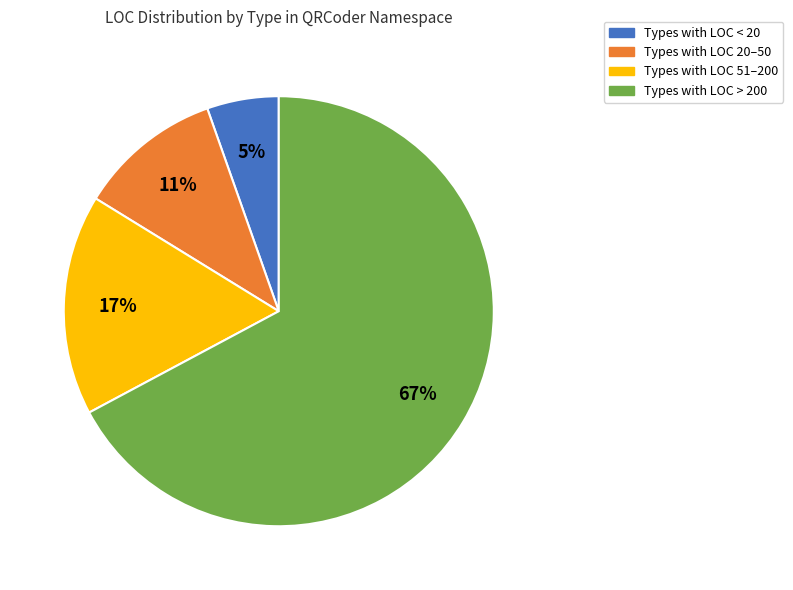

To the nearest percent, what is the average slice percentage?

25%